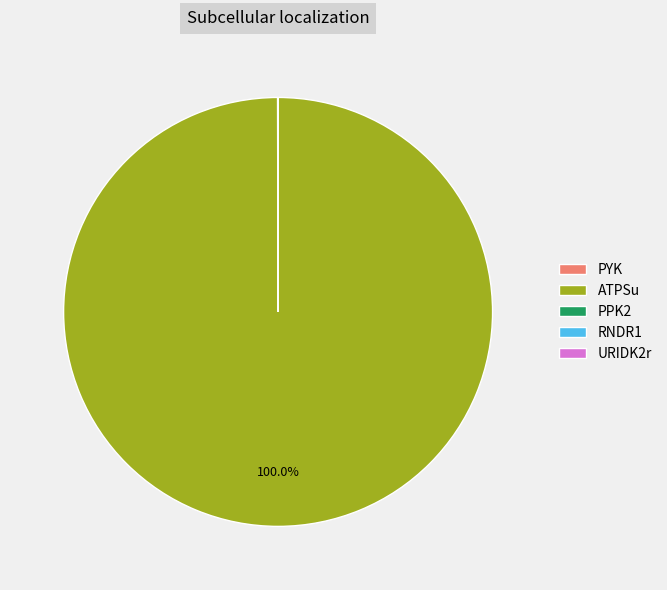

Which slice is the largest?

ATPSu